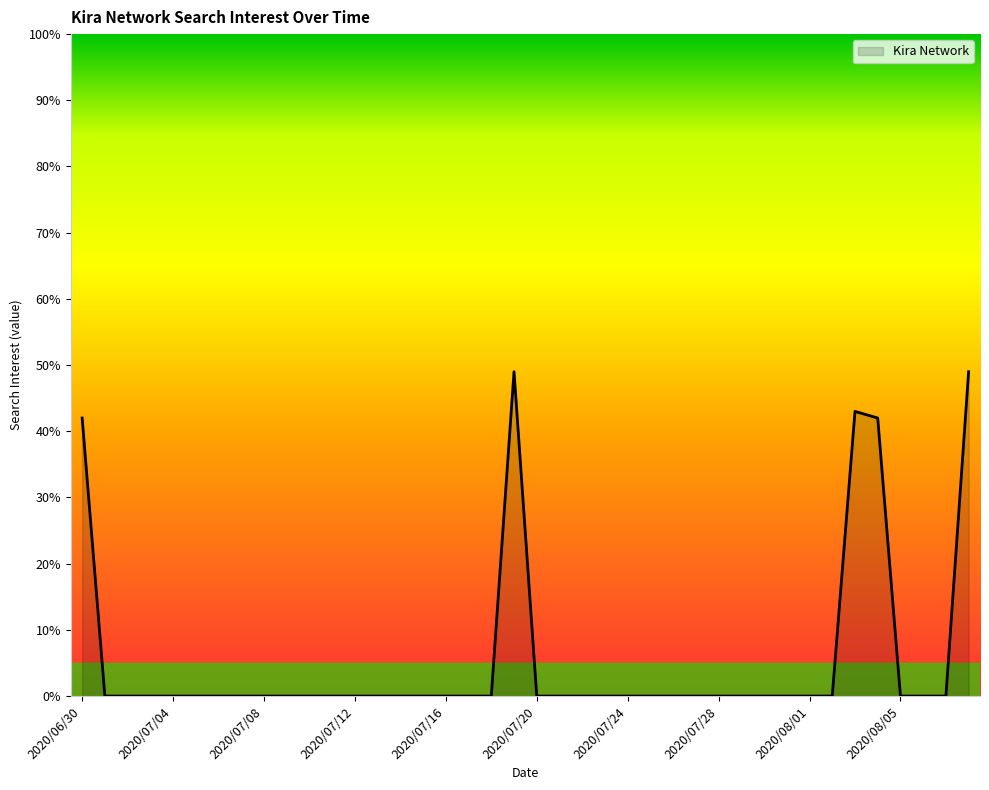

What is the difference between the maximum and minimum values?

49